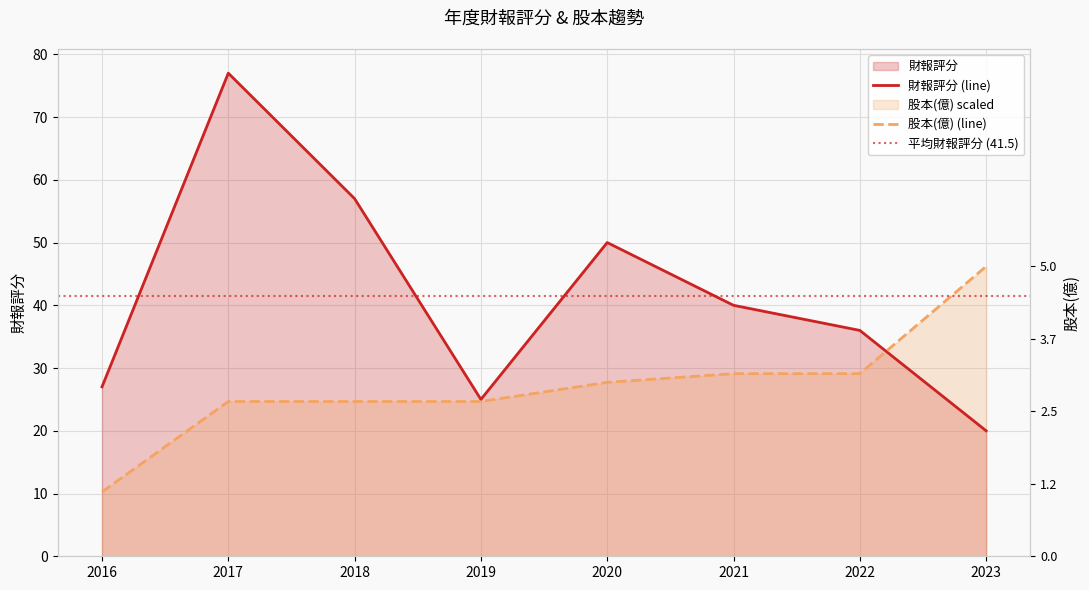

Rank the series at 2018 from lowest to highest value.

股本(億), 財報評分